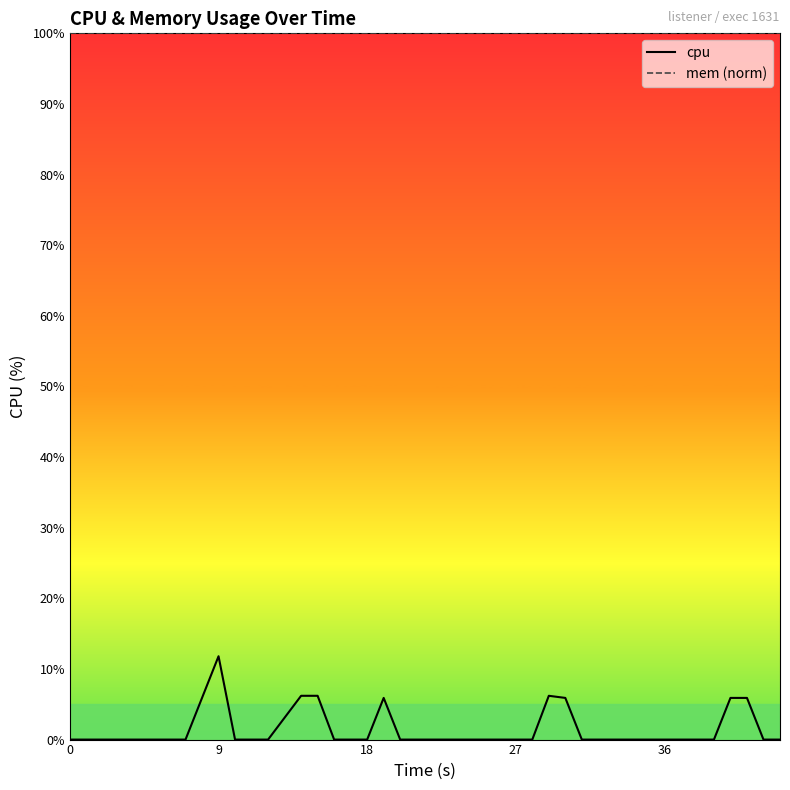

True or false: cpu and mem (norm) cross at least once.

False